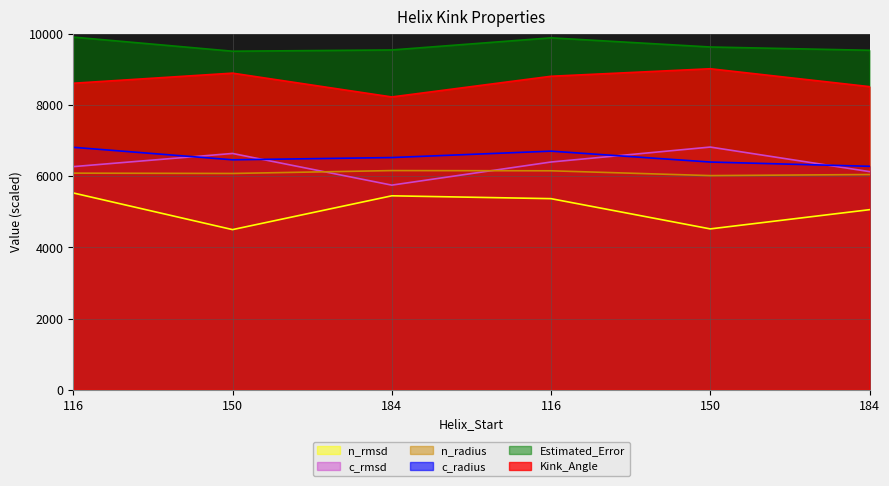

Where is the first local maximum for Kink_Angle?

150